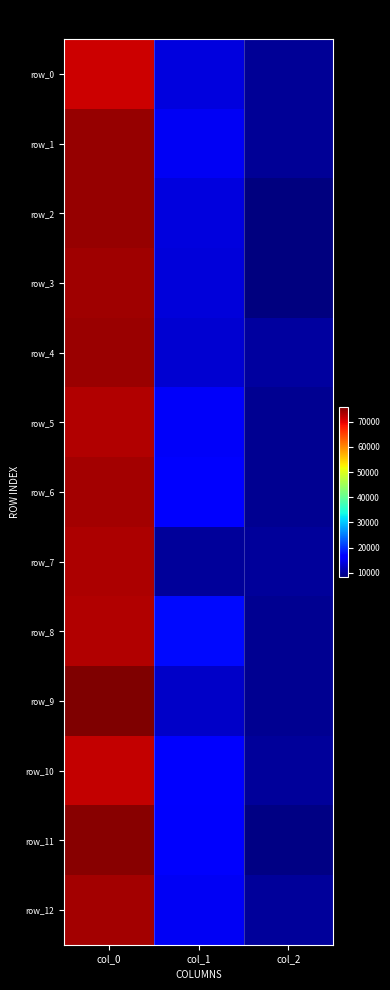

Which series has the largest range (max minus min)?

row_11